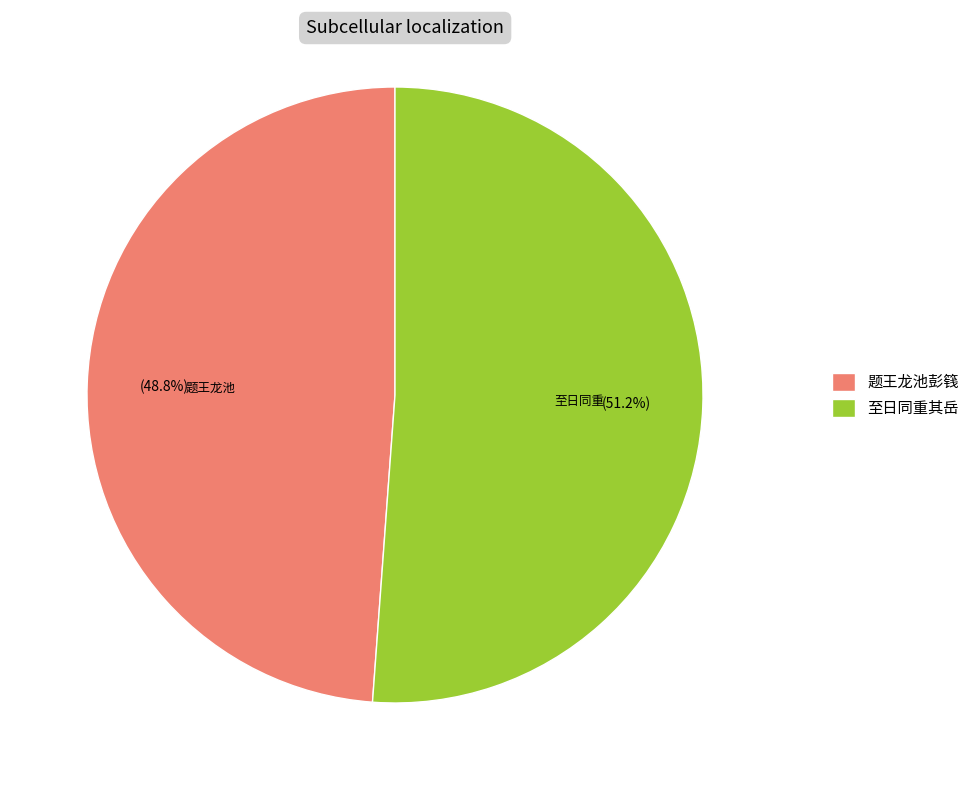

Combined, what portion of the pie is 至日同重其岳 and 题王龙池彭篯?

100.0%